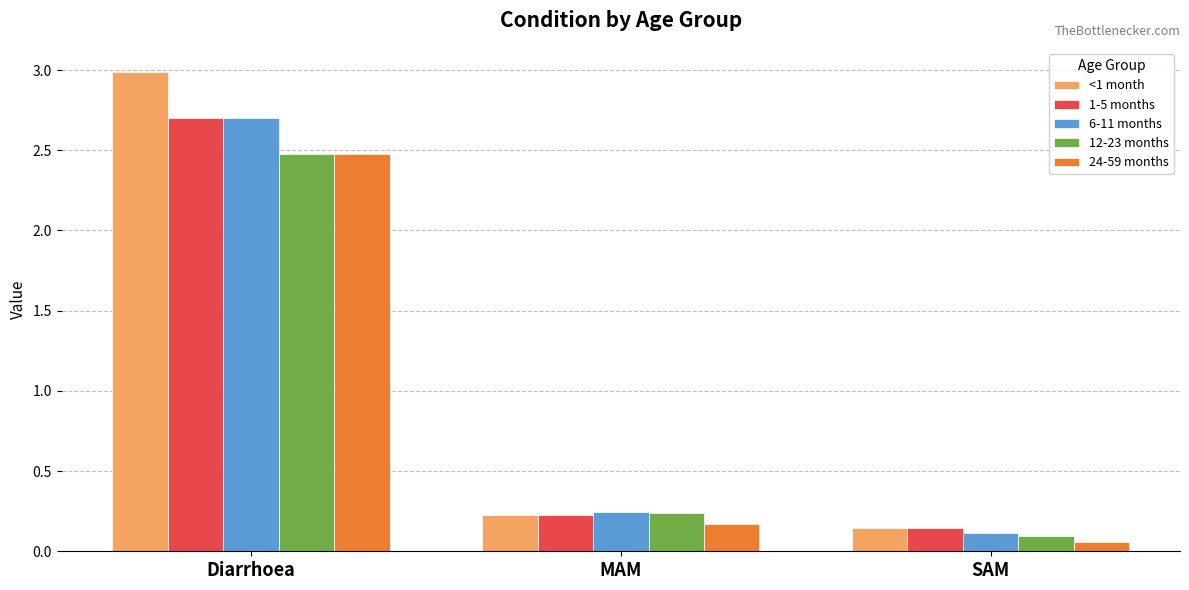

Which category has the highest value across all series?

Diarrhoea